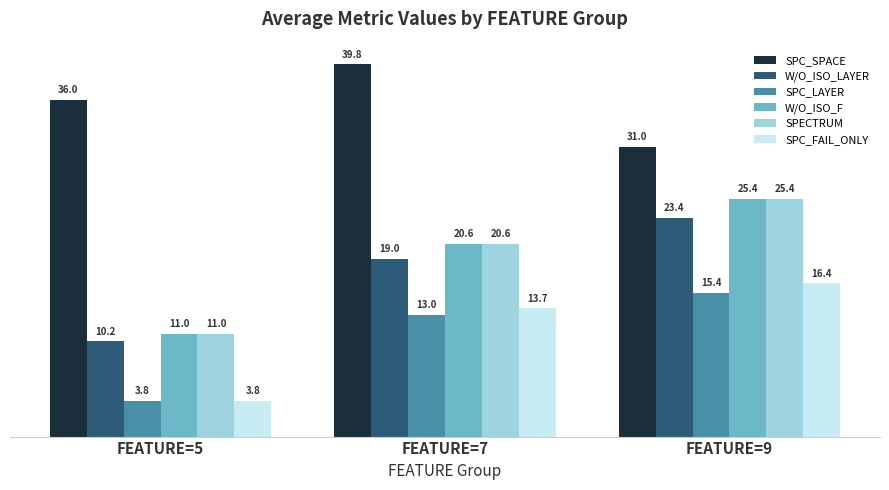

Which series has the largest total across all categories?

SPC_SPACE